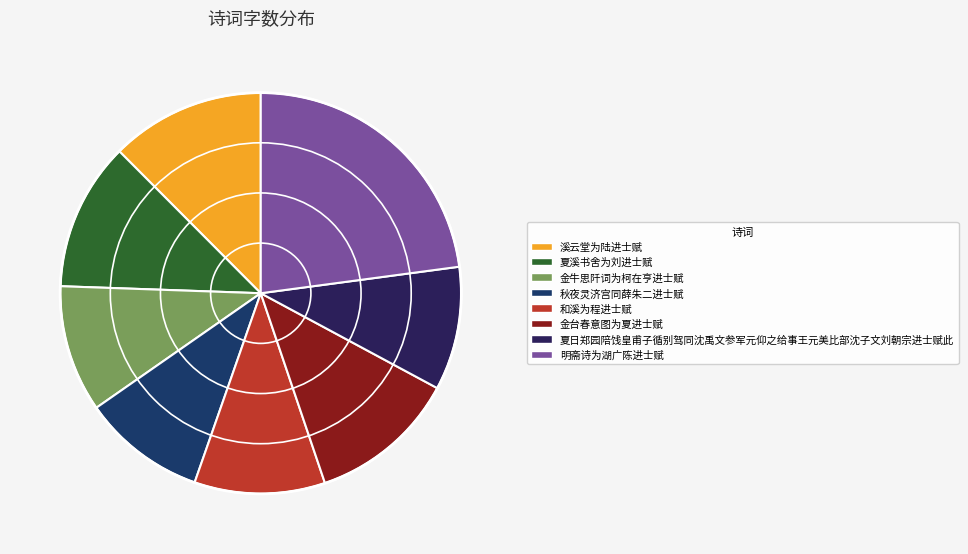

Count the number of slices in the pie.

8